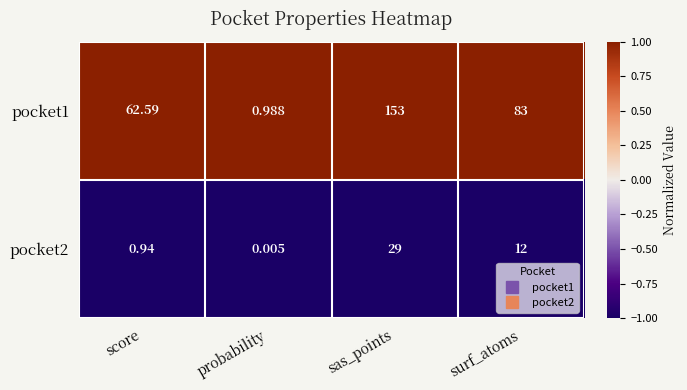

At which label is pocket2 closest to 14?

surf_atoms